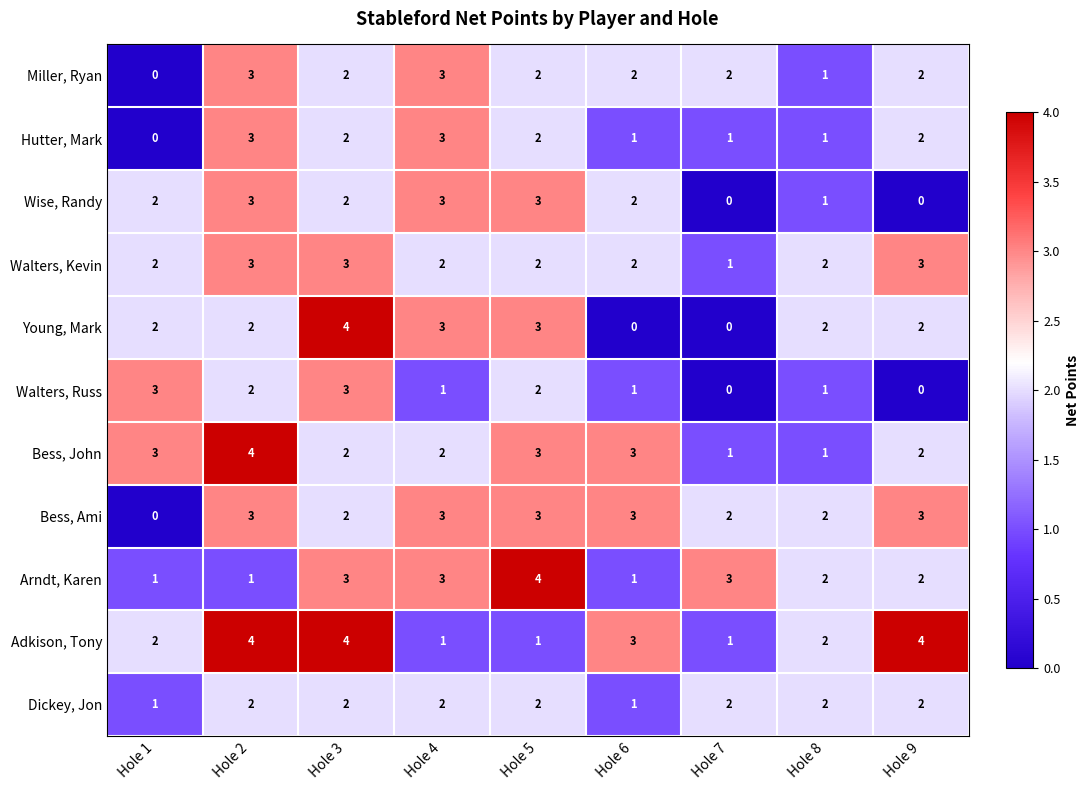

The value of Dickey, Jon at Hole 8 is 2. True or false?

True